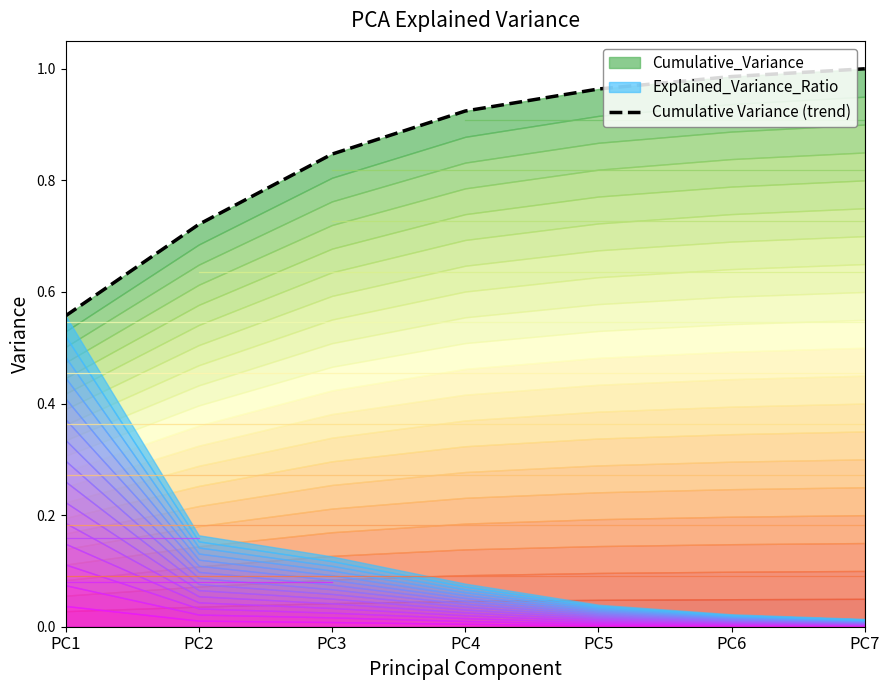

Does the chart have visible grid lines?

No